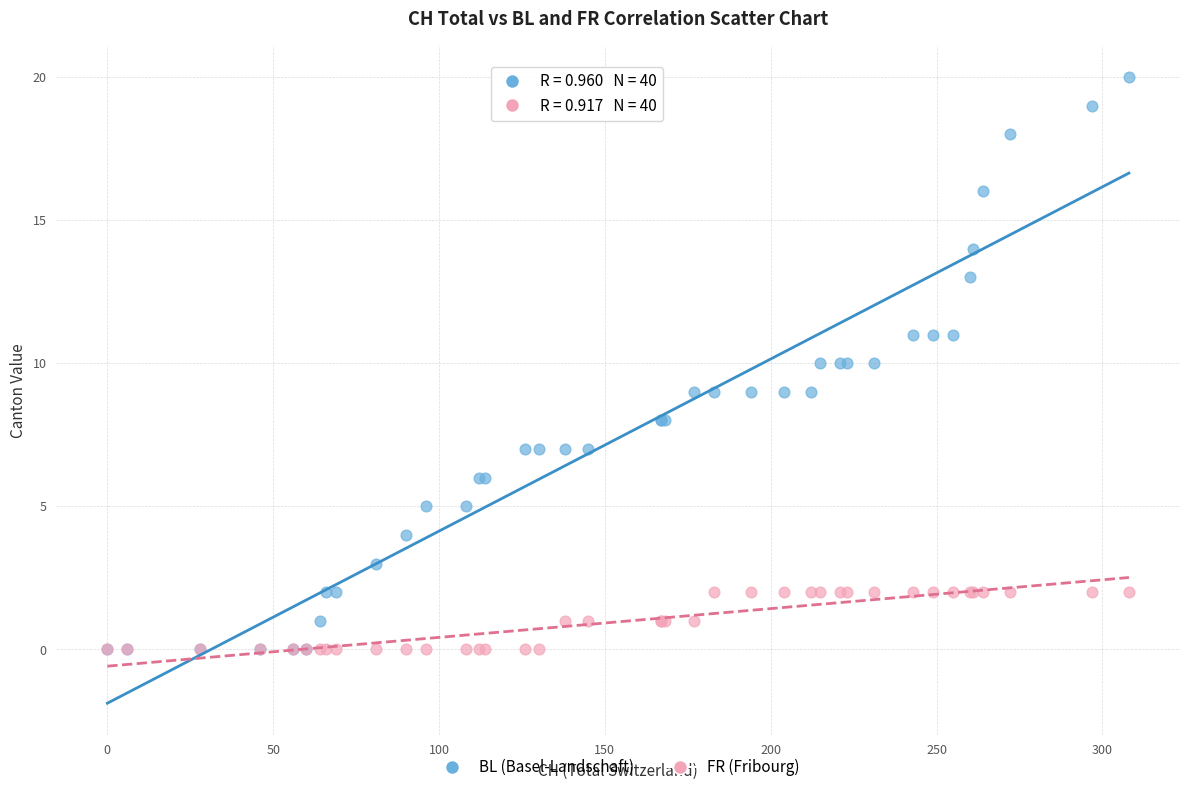

What are all the series names shown in the legend?

BL (Basel-Landschaft), FR (Fribourg)